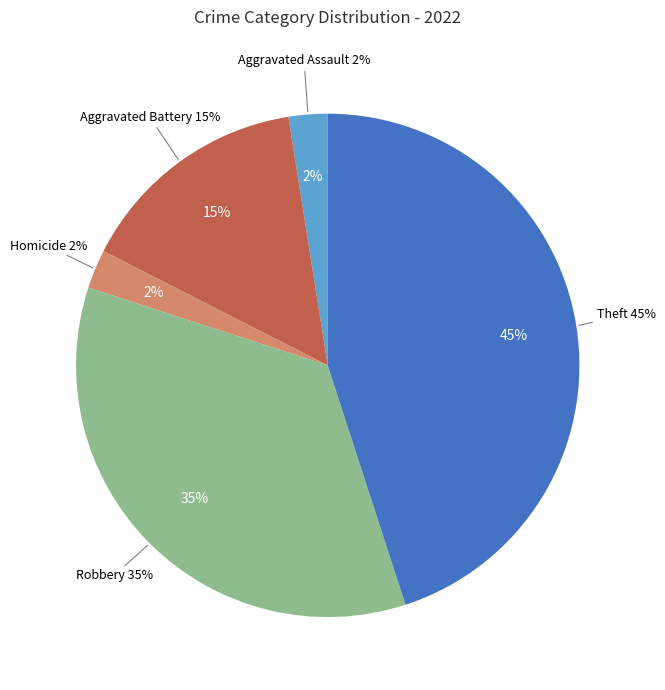

What is the ratio of the value at Theft to the value at Aggravated Assault?

18.0